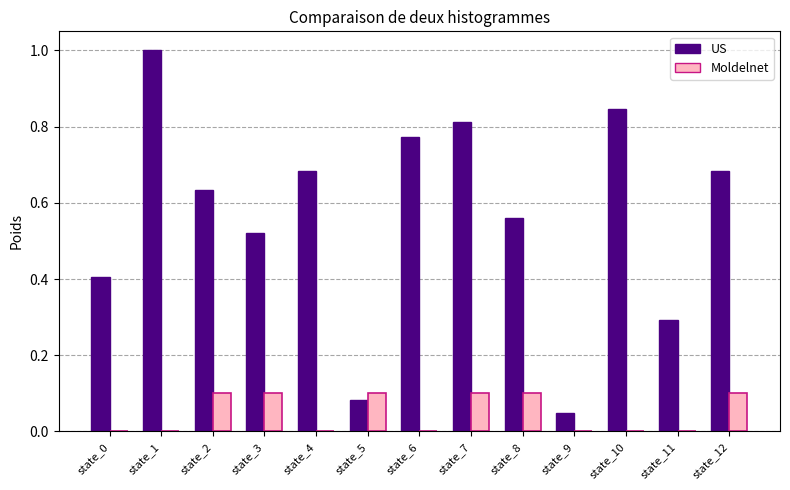

The US series shows 0.6 at state_0. True or false?

False